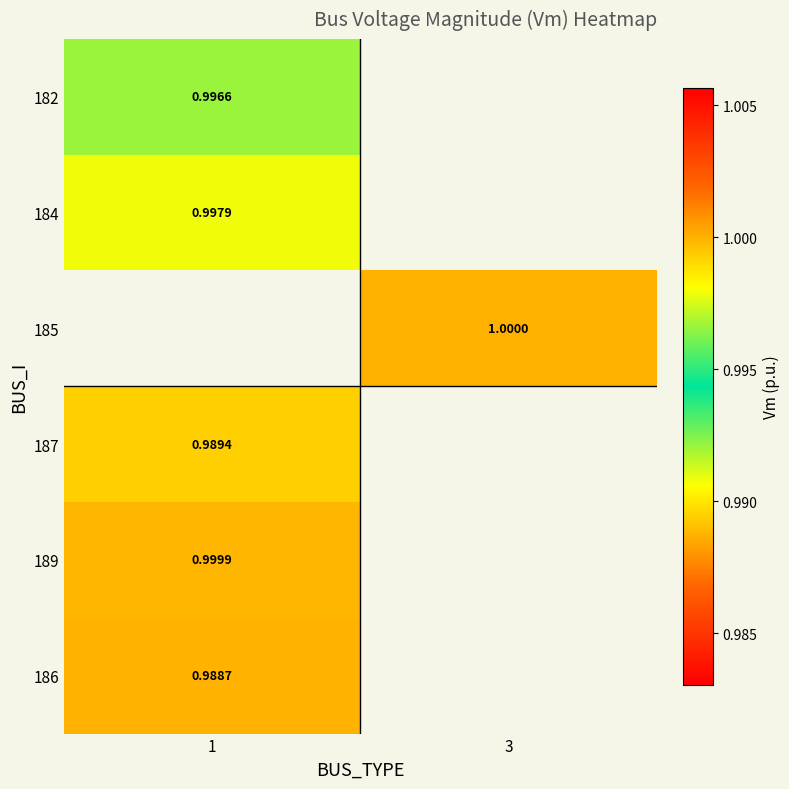

Count the number of data series in this chart.

6